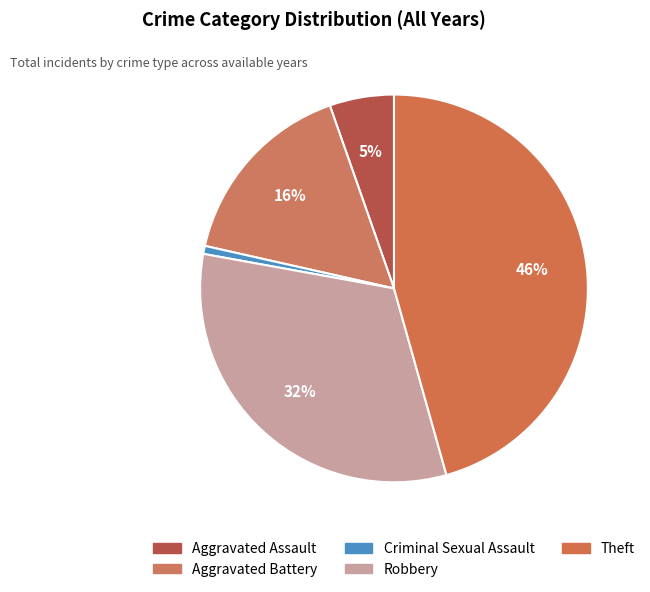

True or false: Aggravated Battery accounts for 1% of the total.

False